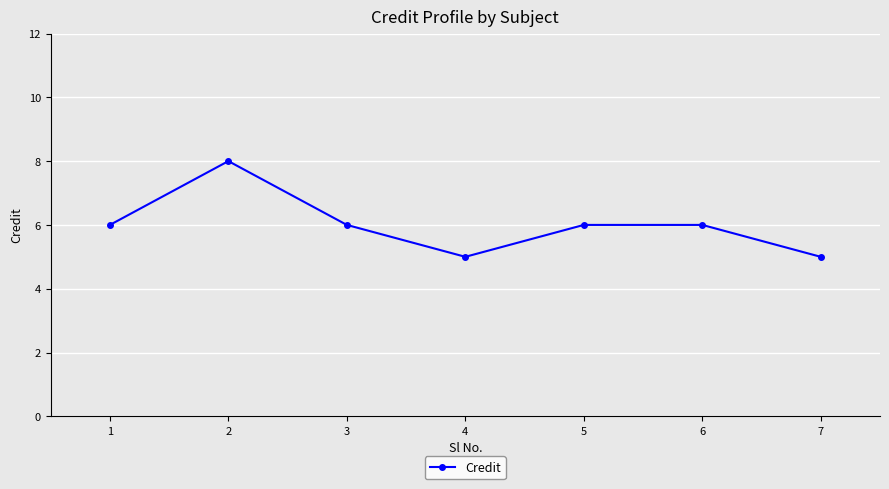

How many categories are shown in the chart?

7